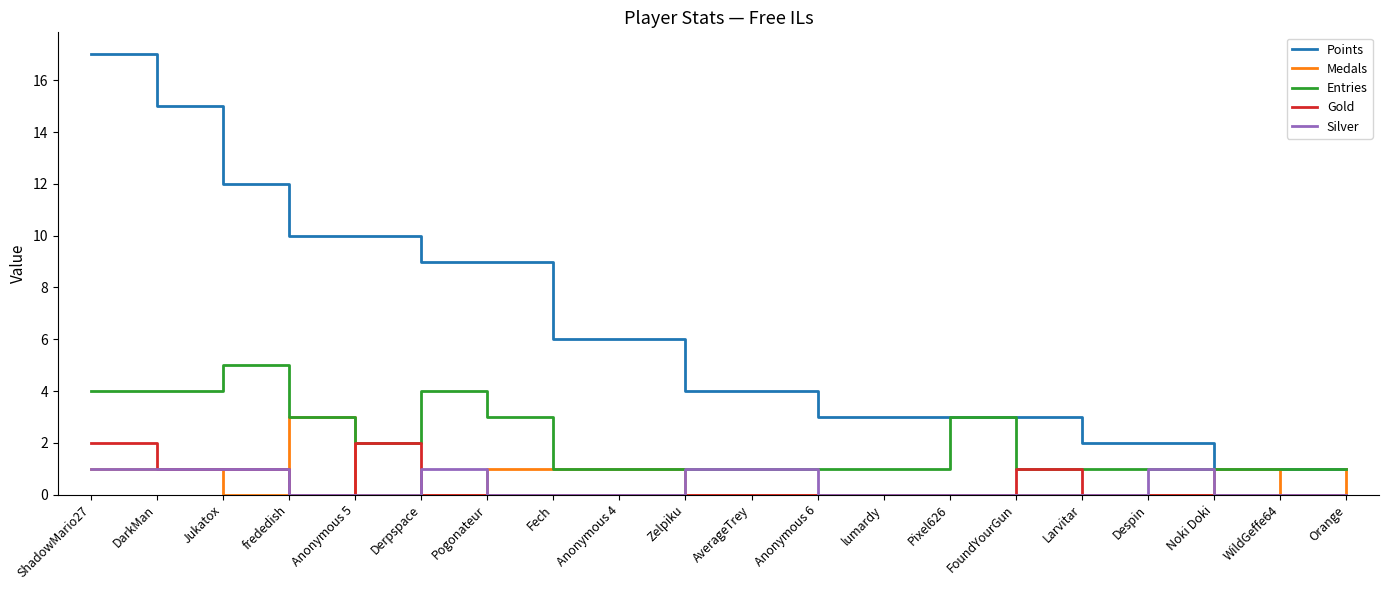

What position from the right is frededish?

17